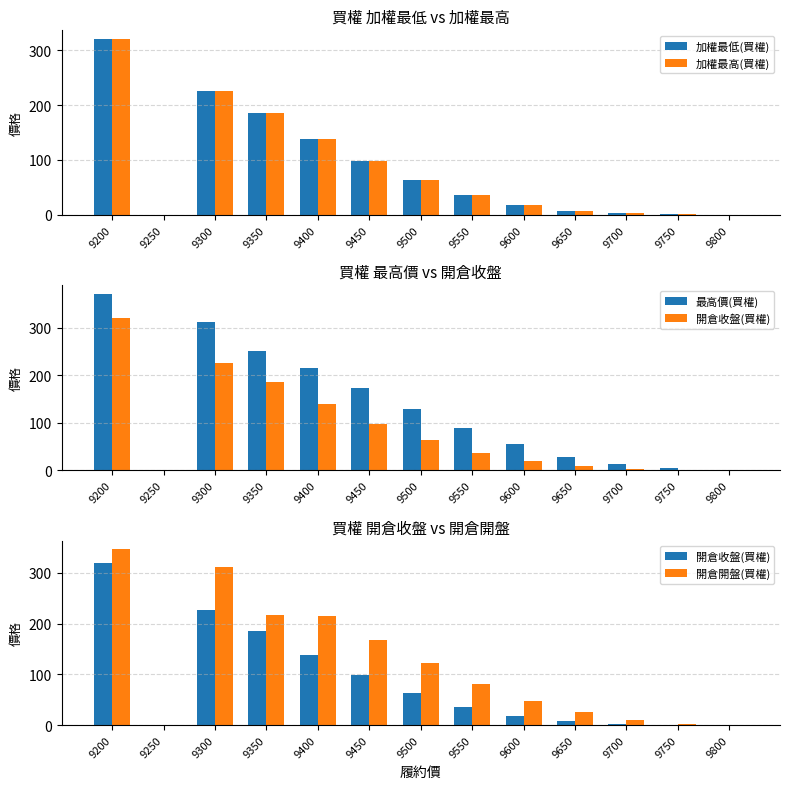

Which category has the lowest value in the 加權最高(買權) series?

9250